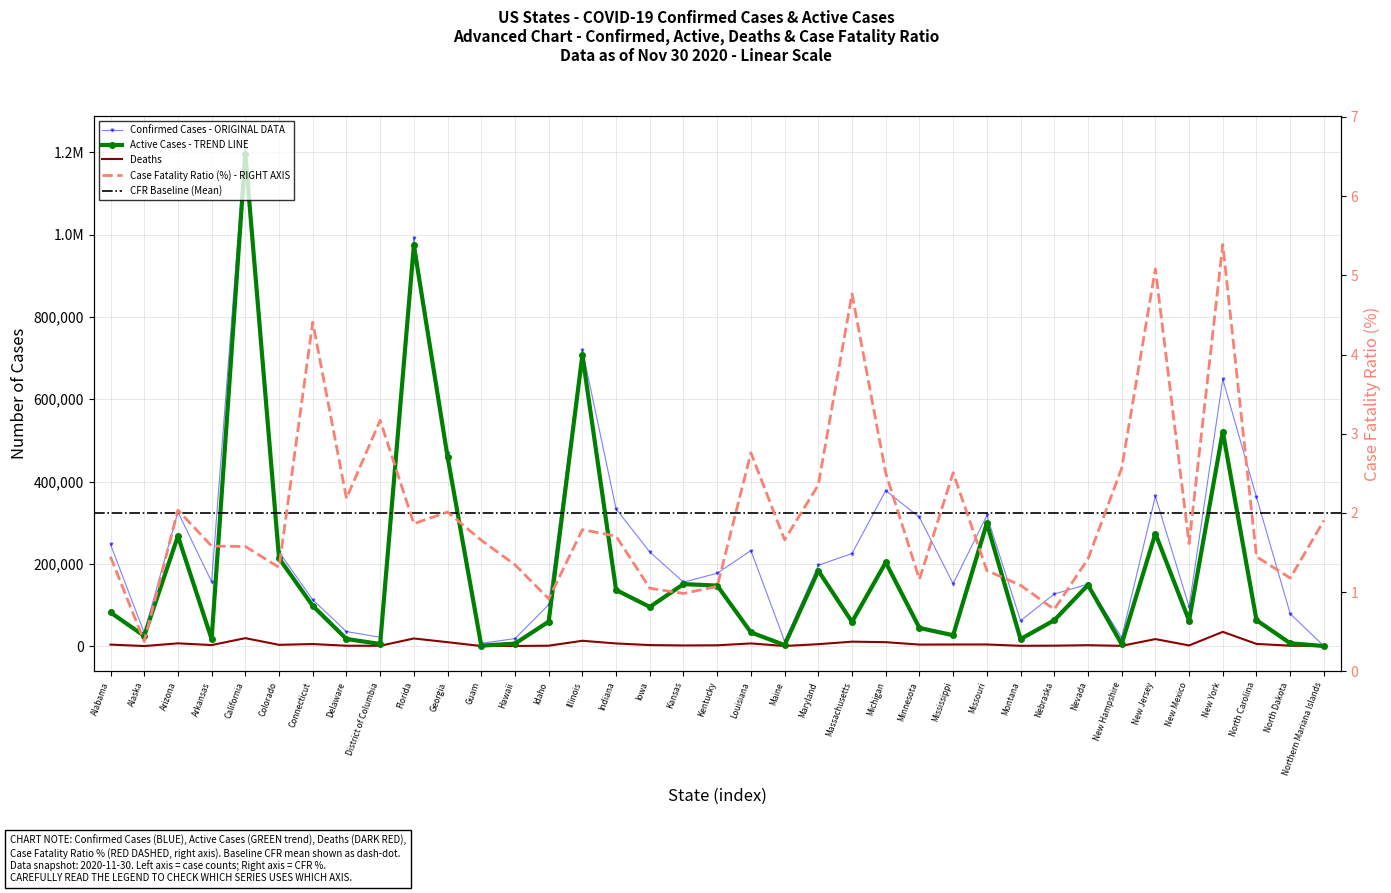

How many series are shown in this chart?

4